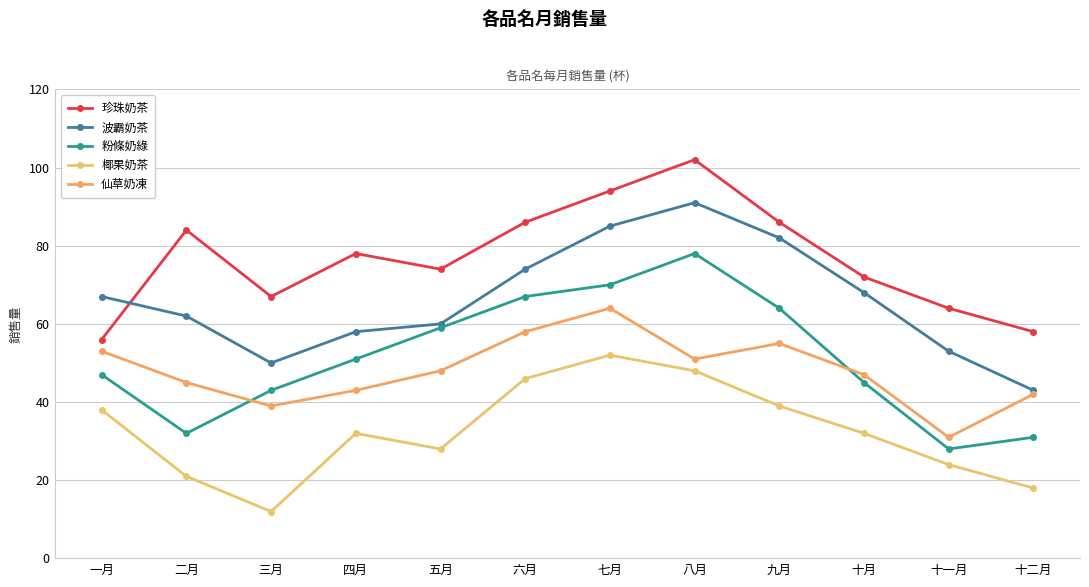

Does the chart display data point markers on the line(s)?

Yes